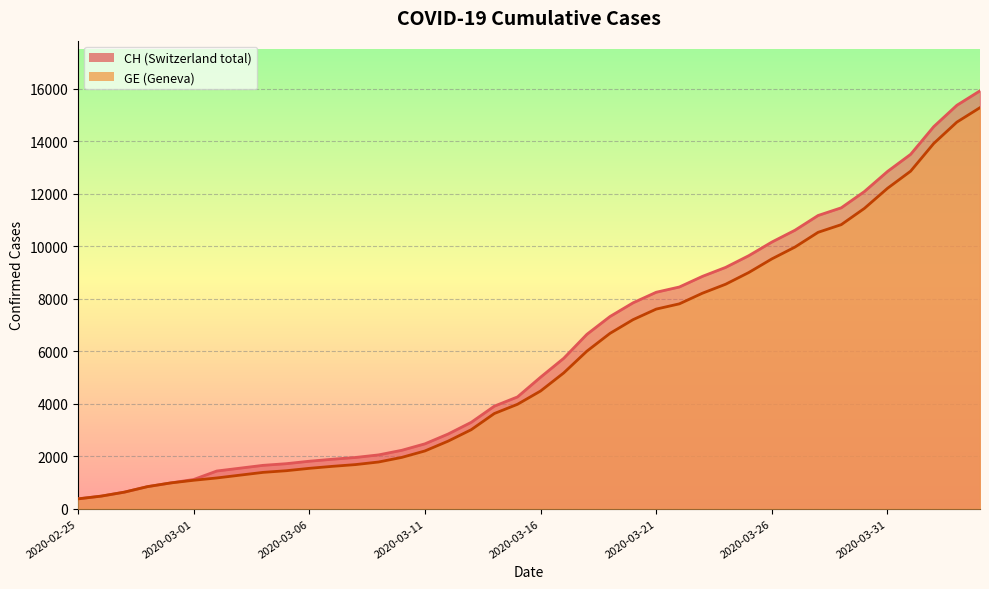

Reading left to right, list all the values displayed in this chart.

CH: 2020-02-25=375	2020-02-26=479	2020-02-27=630	2020-02-28=840	2020-02-29=981	2020-03-01=1113	2020-03-02=1436	2020-03-03=1544	2020-03-04=1652	2020-03-05=1715	2020-03-06=1809	2020-03-07=1885	2020-03-08=1952	2020-03-09=2051	2020-03-10=2226	2020-03-11=2472	2020-03-12=2845	2020-03-13=3291	2020-03-14=3908	2020-03-15=4259	2020-03-16=5012	2020-03-17=5731	2020-03-18=6644	2020-03-19=7323	2020-03-20=7847	2020-03-21=8249	2020-03-22=8449	2020-03-23=8855	2020-03-24=9196	2020-03-25=9642	2020-03-26=10162	2020-03-27=10613	2020-03-28=11175	2020-03-29=11467	2020-03-30=12086	2020-03-31=12852	2020-04-01=13505	2020-04-02=14561	2020-04-03=15375	2020-04-04=15926
GE: 2020-02-25=375	2020-02-26=479	2020-02-27=630	2020-02-28=840	2020-02-29=981	2020-03-01=1083	2020-03-02=1171	2020-03-03=1278	2020-03-04=1384	2020-03-05=1447	2020-03-06=1538	2020-03-07=1614	2020-03-08=1681	2020-03-09=1780	2020-03-10=1955	2020-03-11=2201	2020-03-12=2574	2020-03-13=3010	2020-03-14=3627	2020-03-15=3978	2020-03-16=4485	2020-03-17=5174	2020-03-18=6002	2020-03-19=6681	2020-03-20=7205	2020-03-21=7607	2020-03-22=7807	2020-03-23=8213	2020-03-24=8554	2020-03-25=9000	2020-03-26=9520	2020-03-27=9971	2020-03-28=10533	2020-03-29=10825	2020-03-30=11444	2020-03-31=12210	2020-04-01=12863	2020-04-02=13919	2020-04-03=14733	2020-04-04=15284